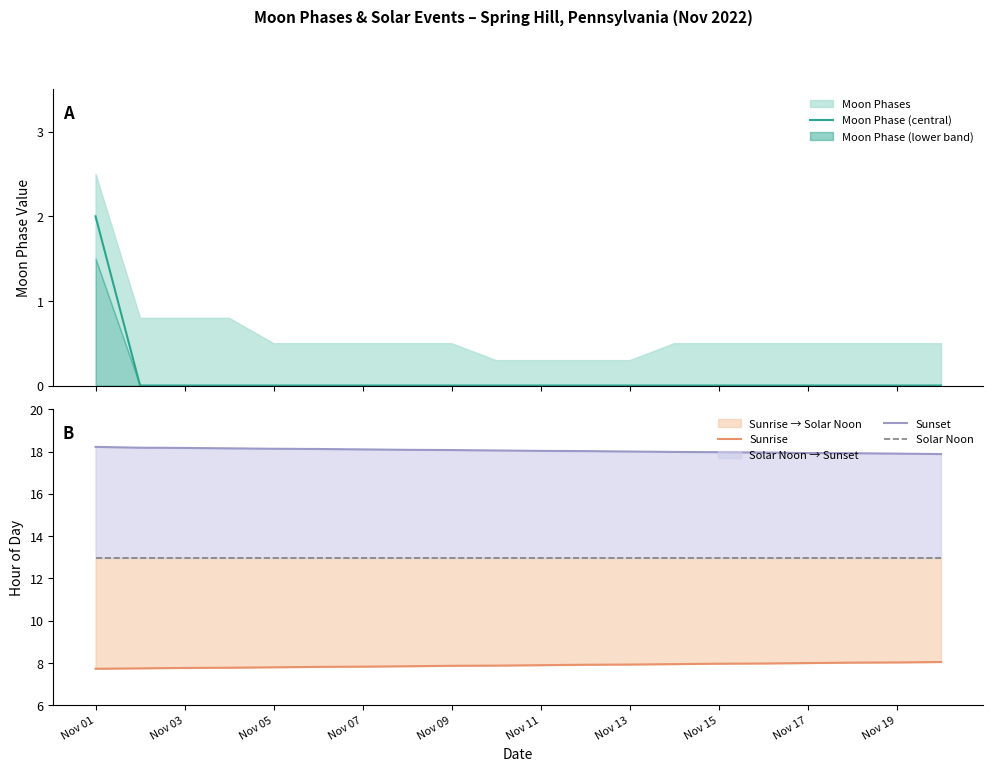

True or false: Sunset has a value of 18.0 at Nov 15.

True